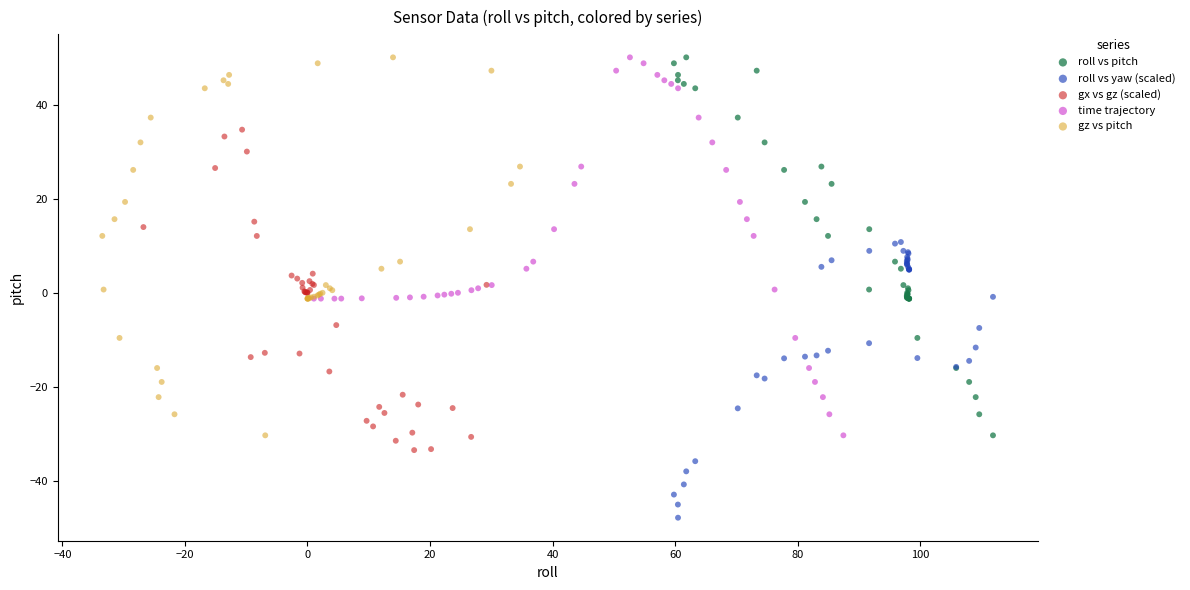

Which series reaches the minimum Y coordinate?

roll vs yaw (scaled)